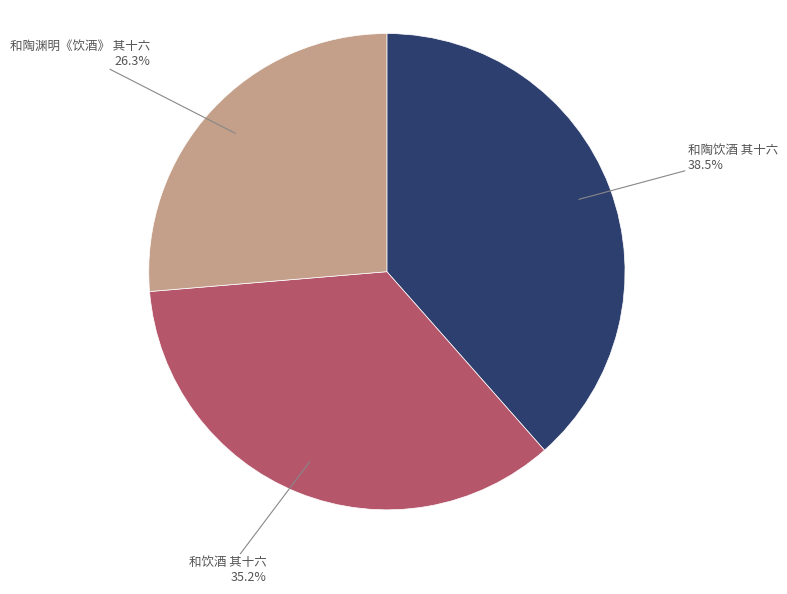

Is there a majority slice in this chart?

No